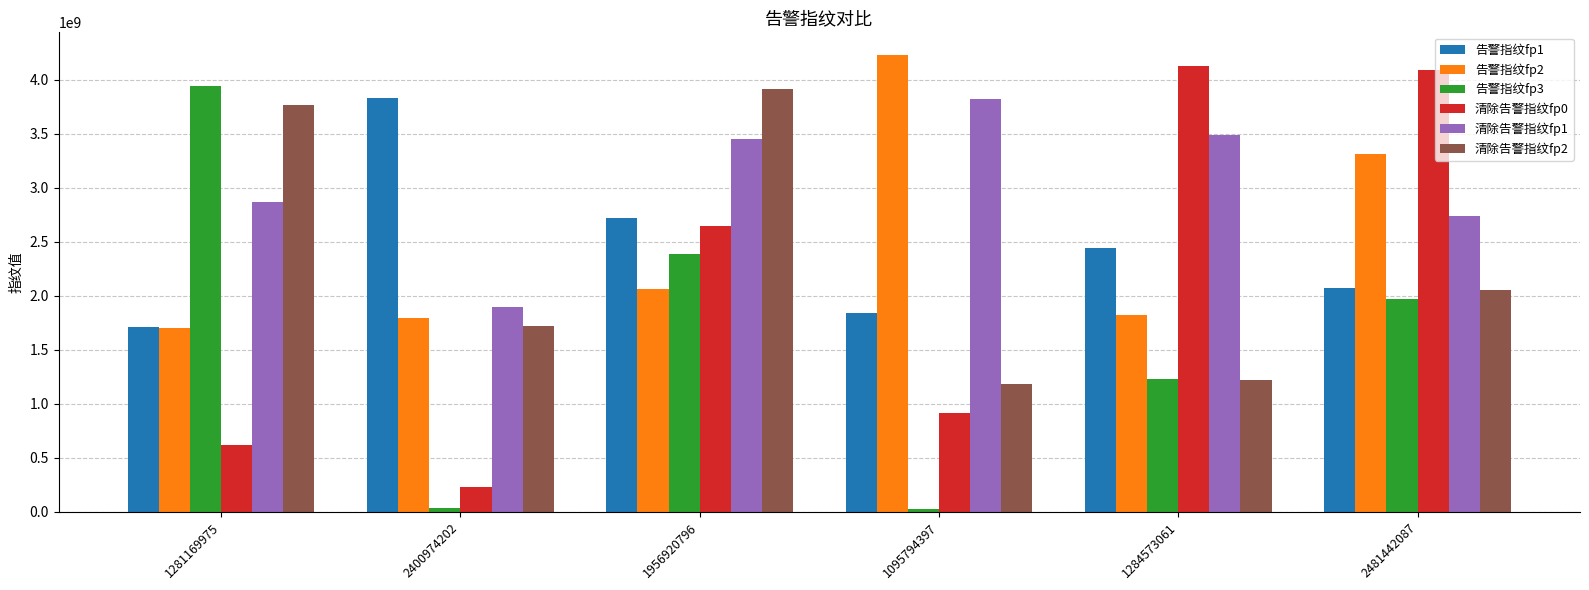

What is the highest value of the 告警指纹fp1 series?

3827781274